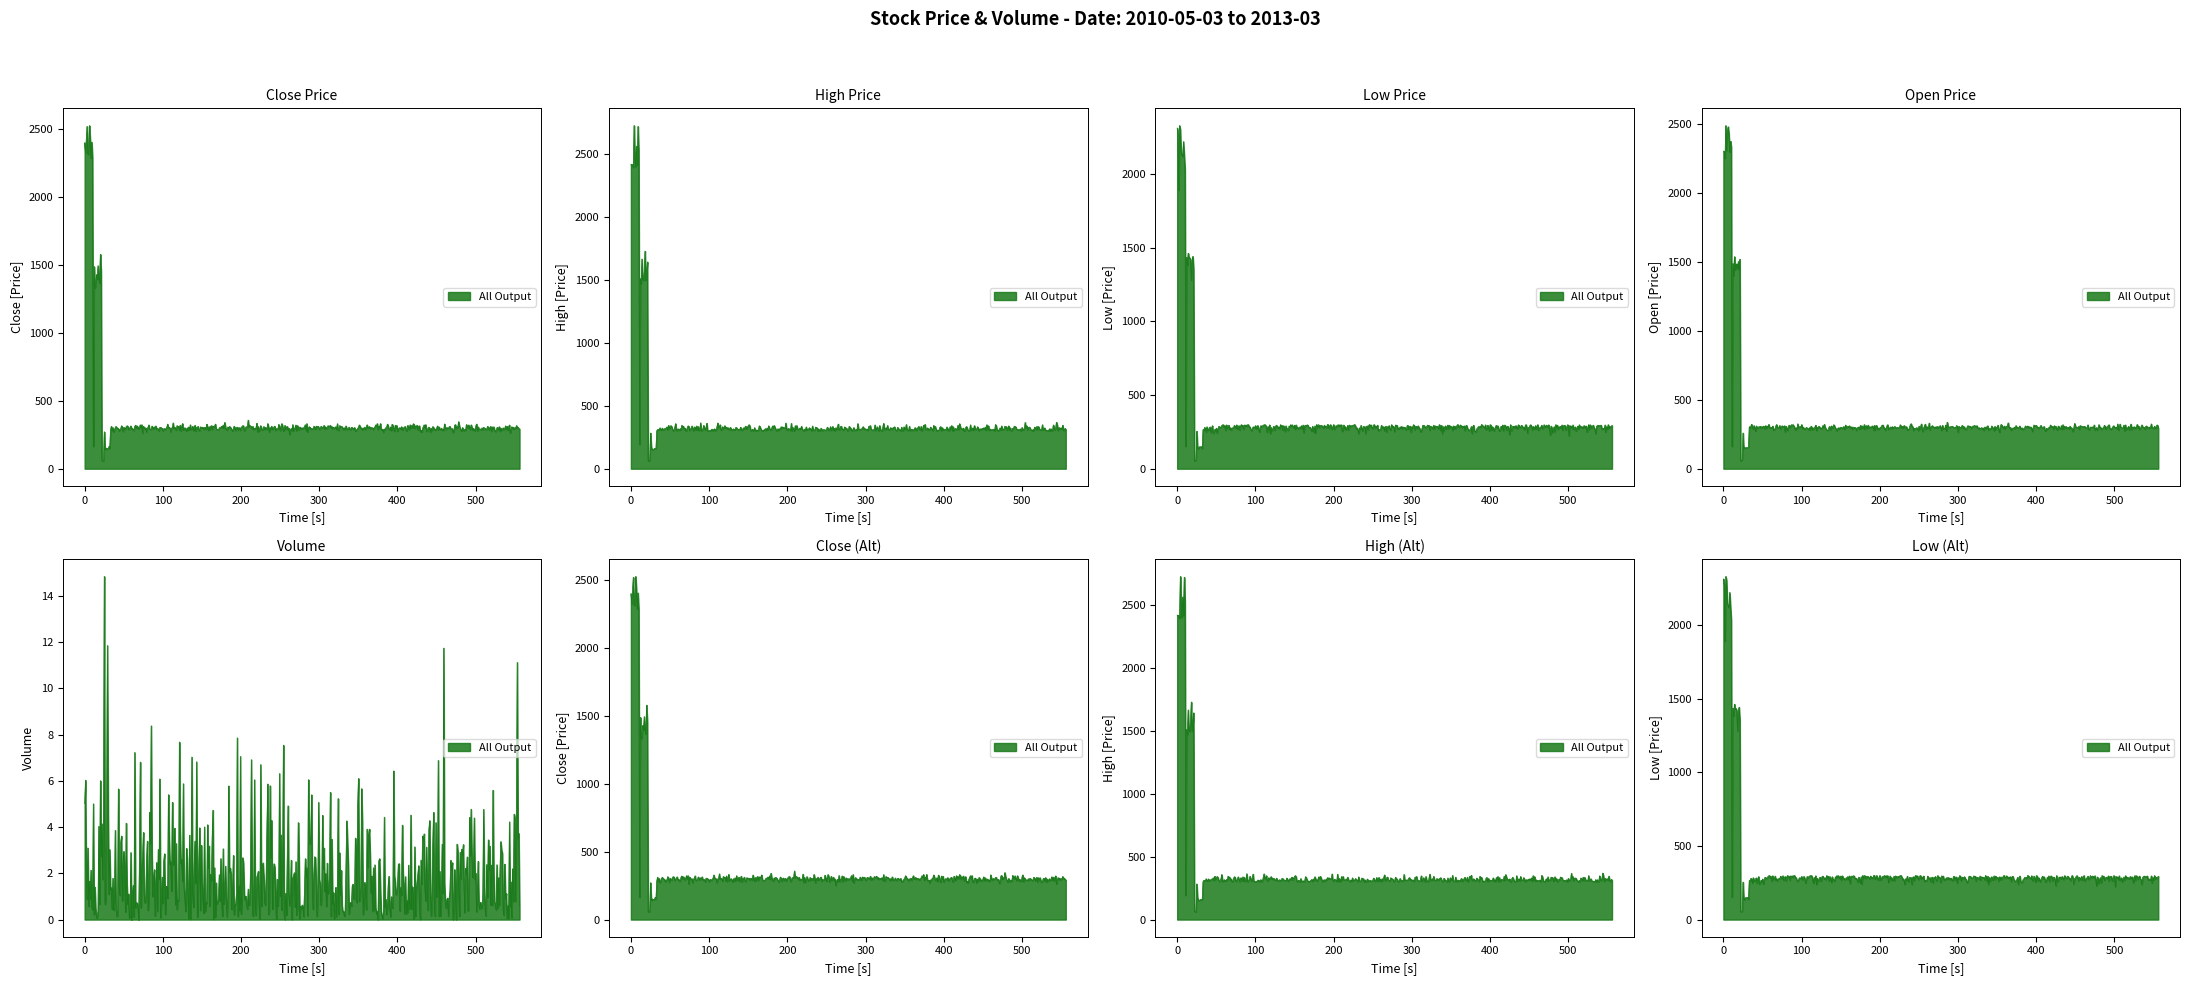

True or false: High and Low intersect in this chart.

False